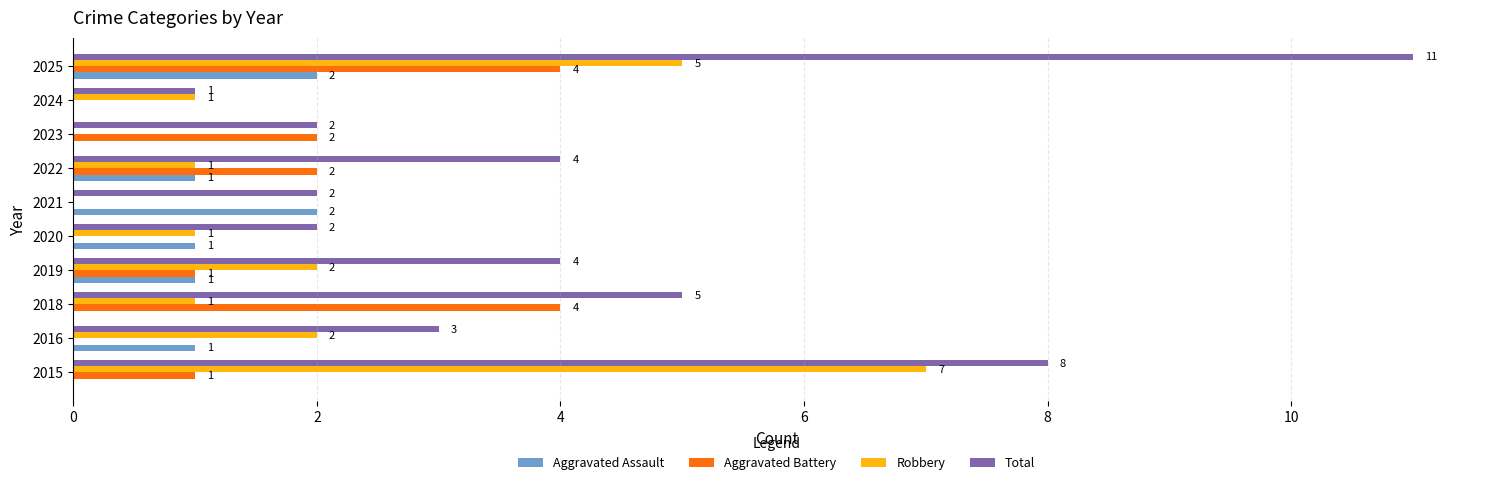

Count the number of data series in this chart.

4